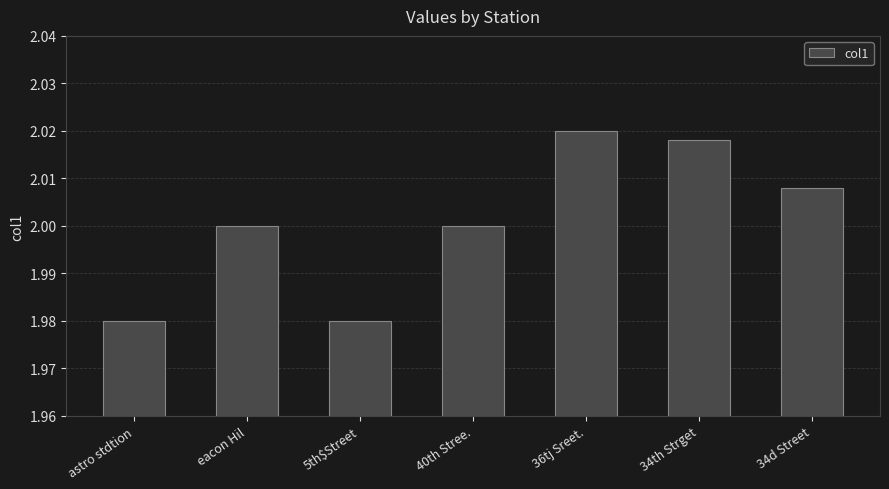

How many bars are there in total?

7